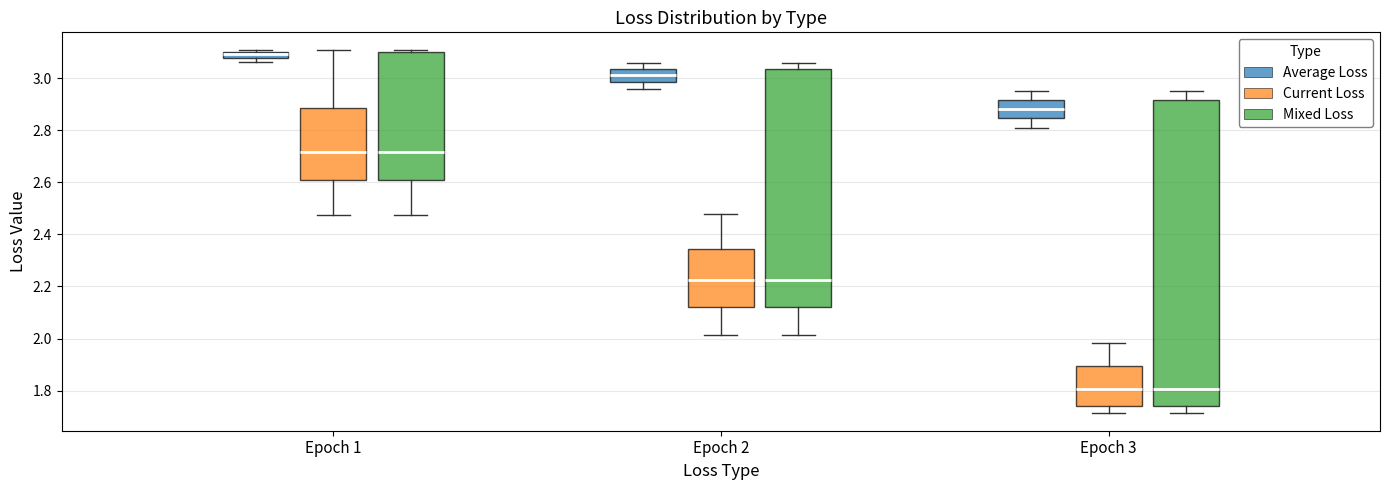

Which box is the tallest, from its lower edge to its upper edge?

Epoch 3 (Mixed Loss)